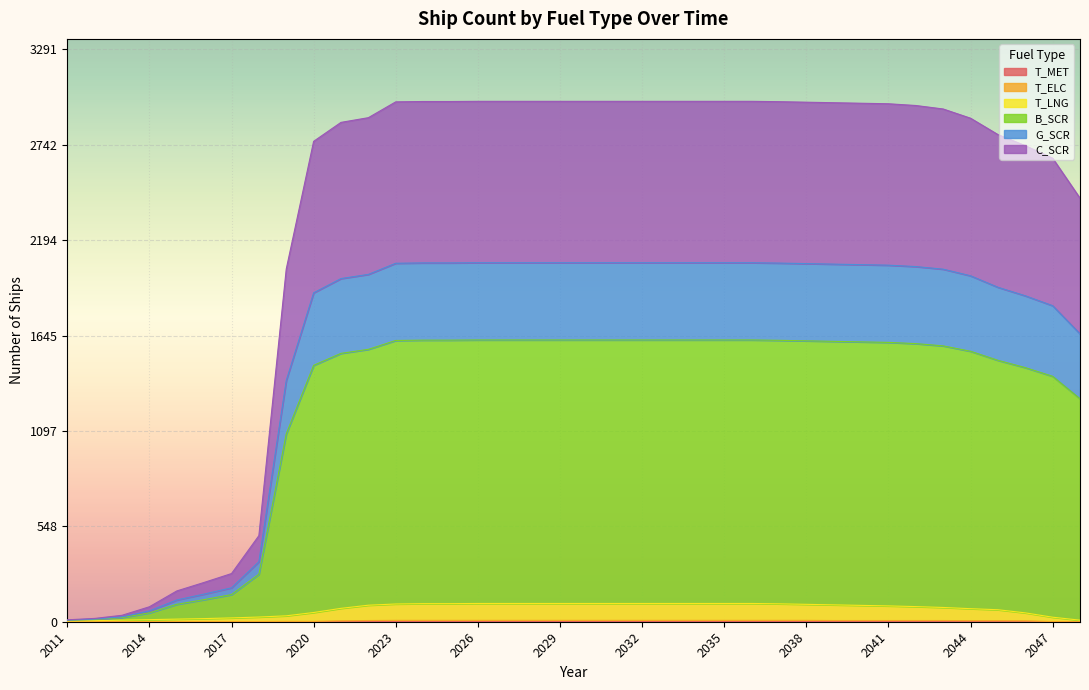

Count the T_ELC values in the range 1 to 8.

34